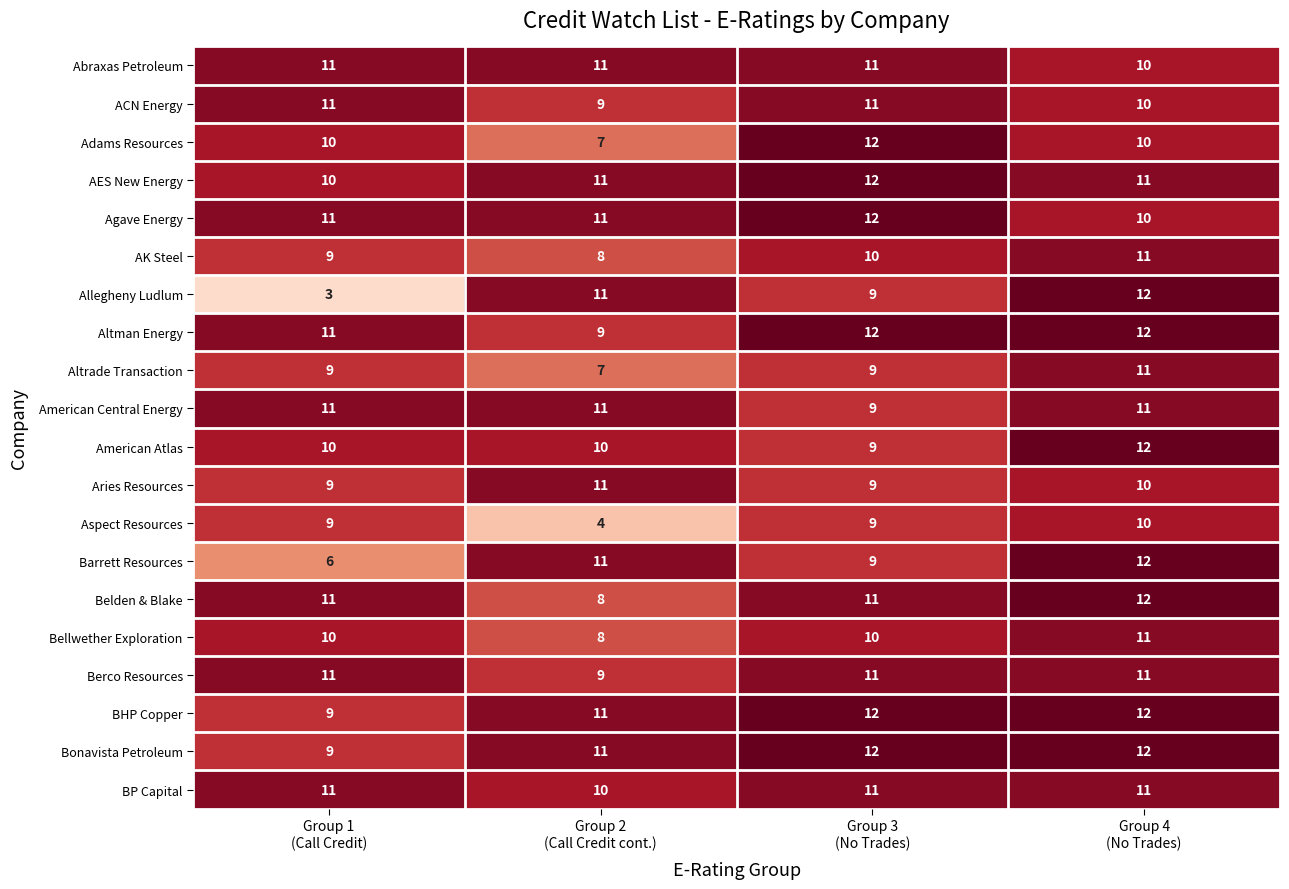

How many data points does each series have?

4